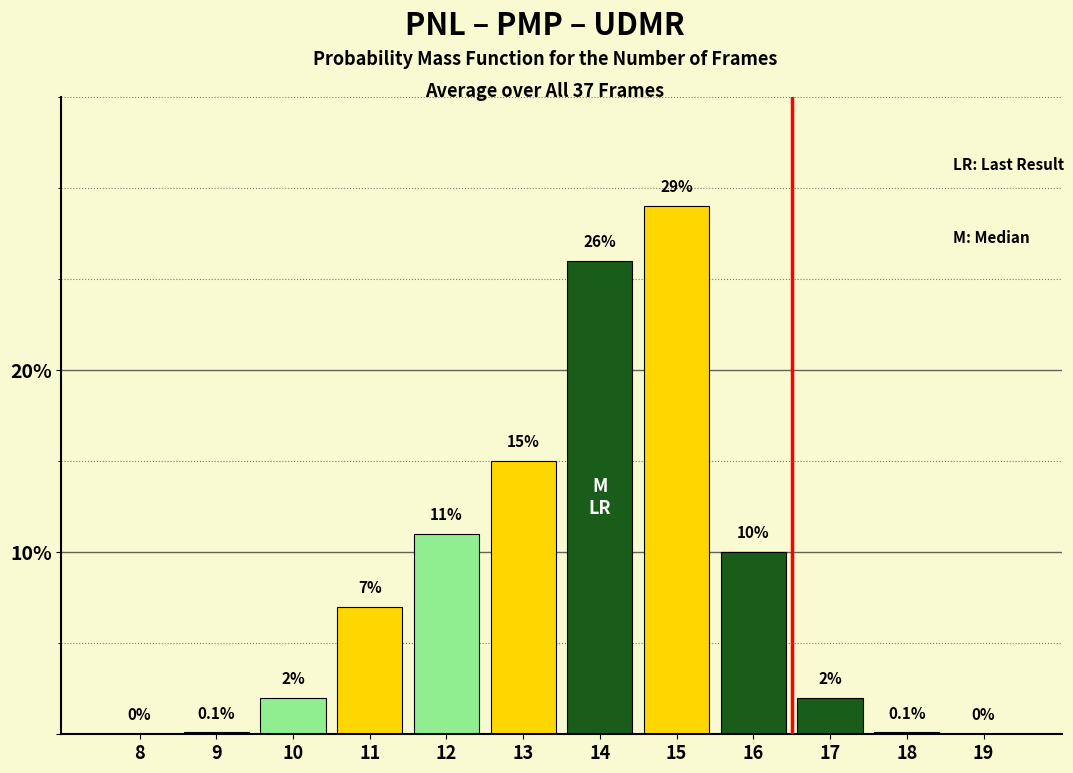

Reading left to right, transcribe all the data shown in this chart.

8=0.0	9=0.1	10=2.0	11=7.0	12=11.0	13=15.0	14=26.0	15=29.0	16=10.0	17=2.0	18=0.1	19=0.0